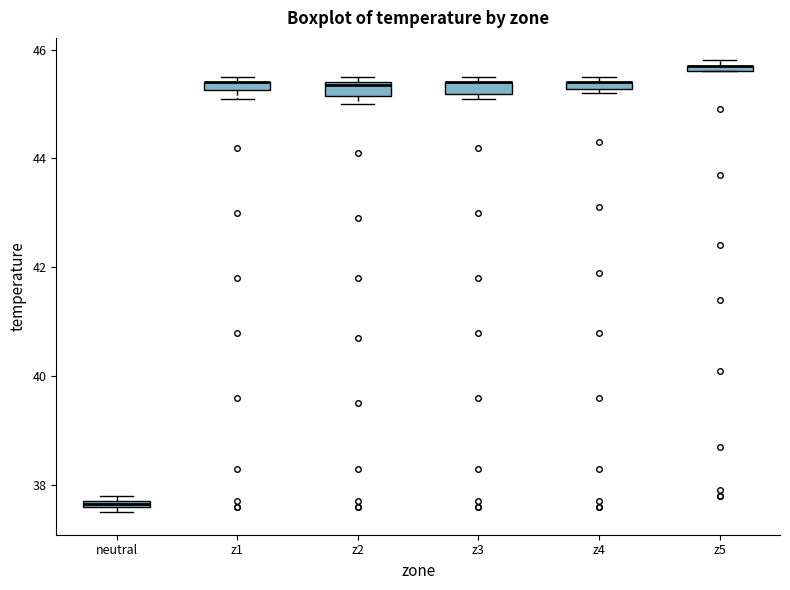

Where is the lower edge of the box for neutral on the y-axis? The values are not printed on the chart, so give them approximately, as read against the axis.

37.6